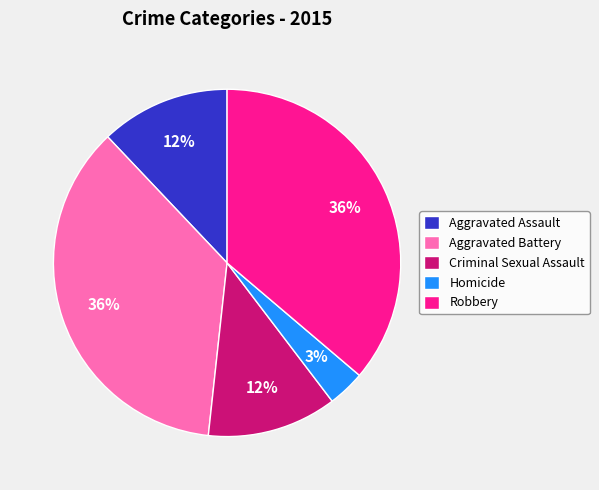

Is the sum of Aggravated Assault and Robbery greater than half?

No